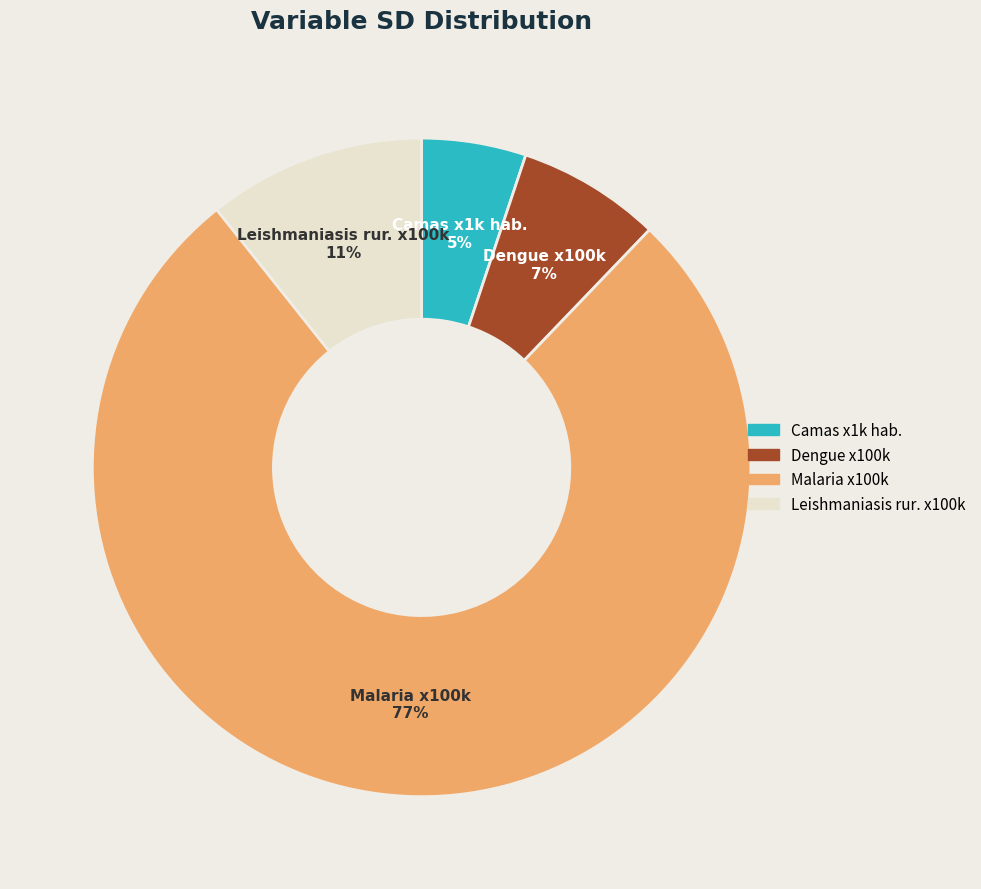

What is the ratio of the value at Camas x1k hab. to the value at Malaria x100k?

0.1